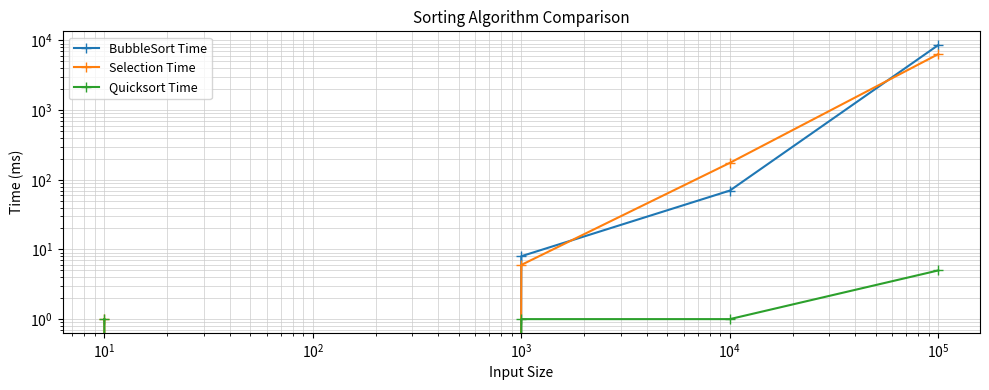

What is the difference between the second highest and minimum values in the Selection Time series?

175